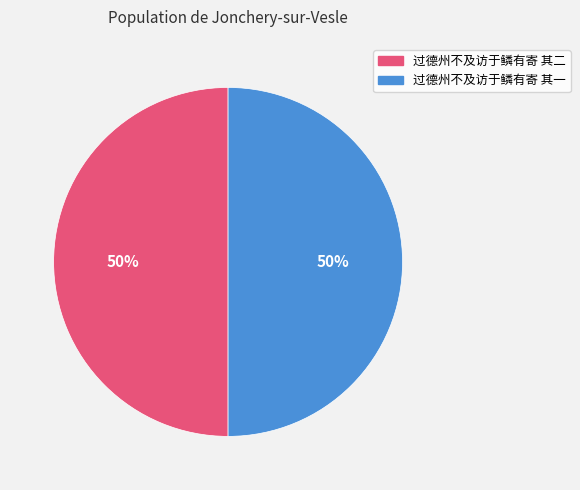

To the nearest percent, what percentage of the pie is 过德州不及访于鳞有寄 其一?

50%